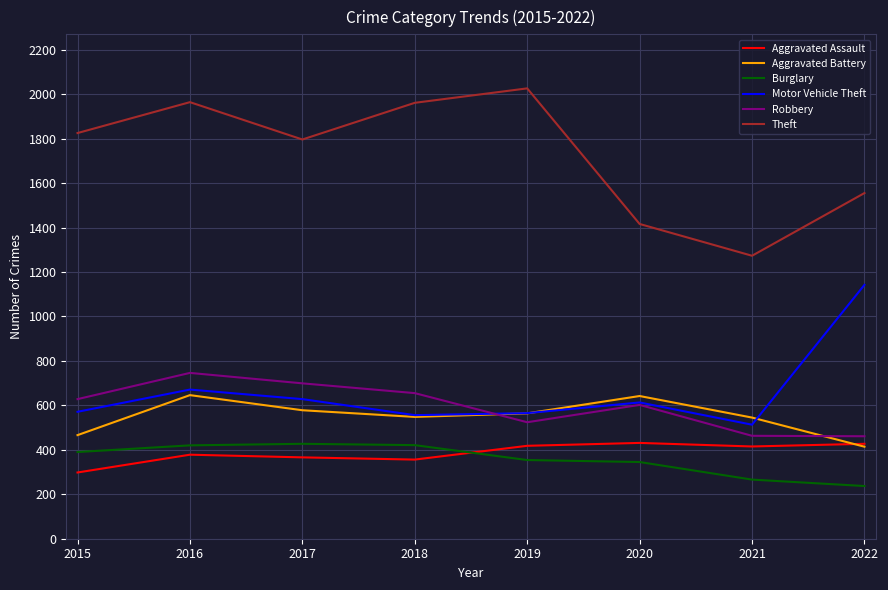

Count the number of categories in the chart.

8